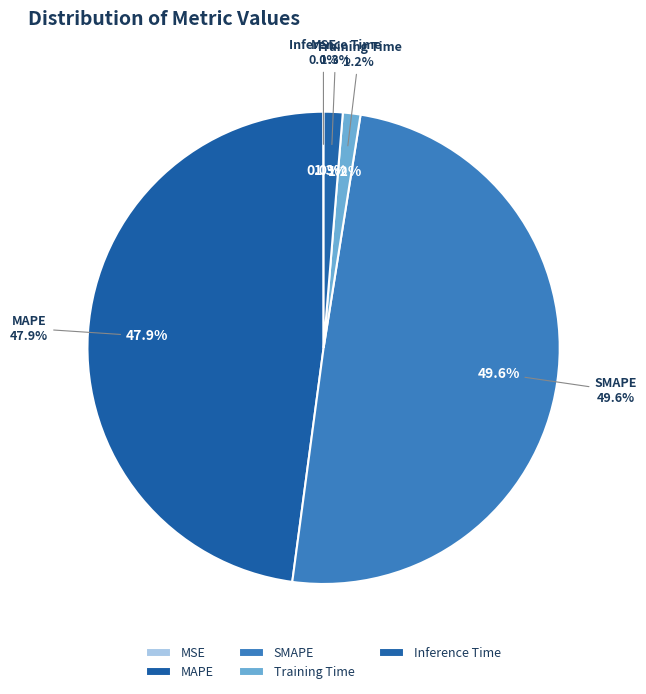

Is MAPE the majority of the pie?

No